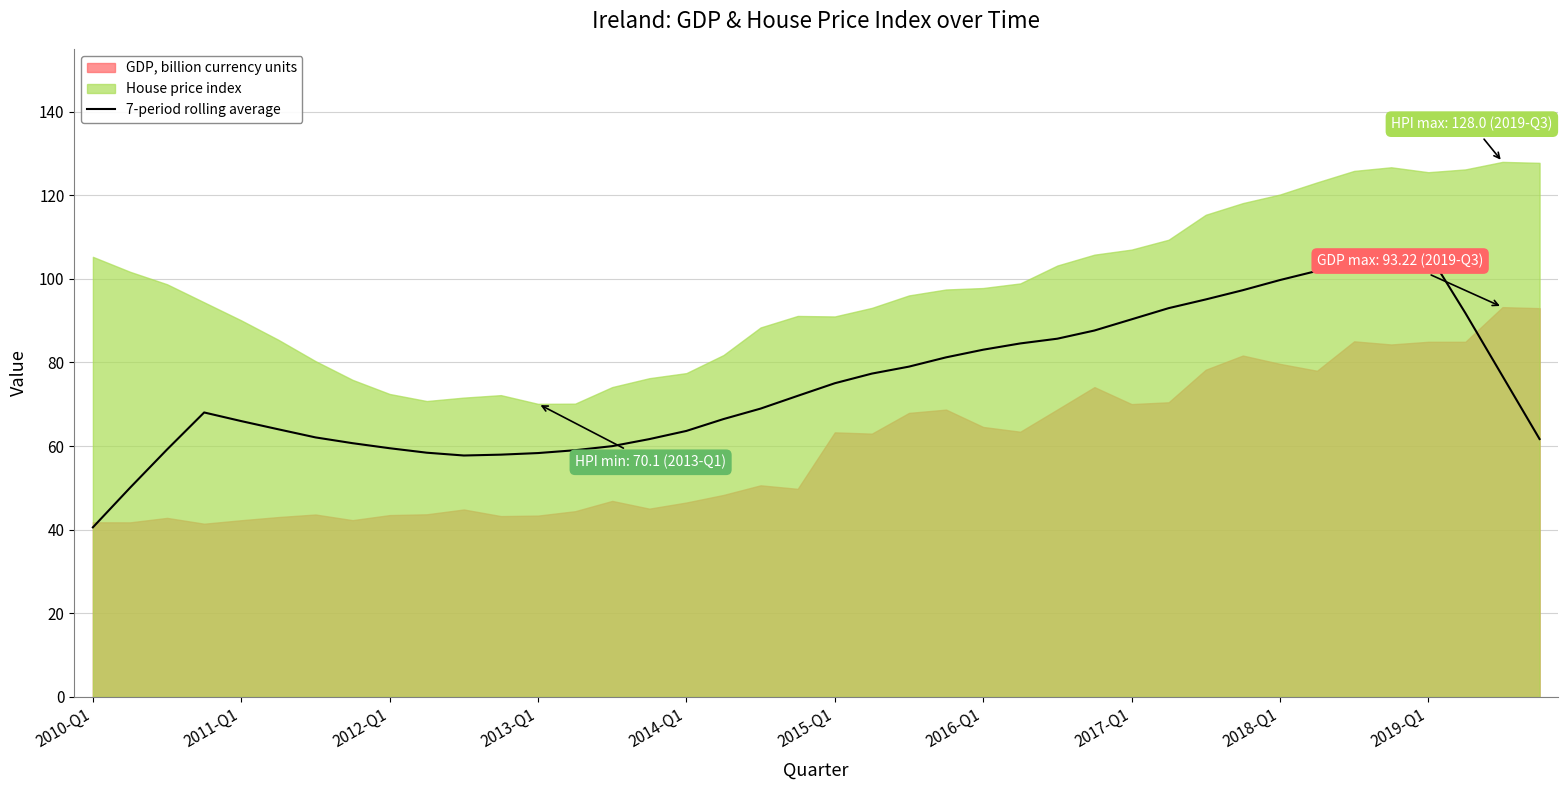

What is the minimum value for 7-period rolling average?

40.6